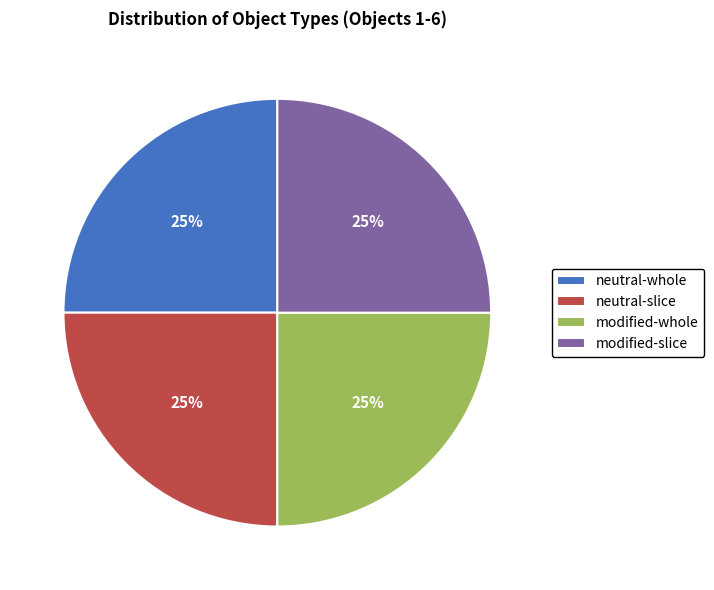

Approximately how many times larger is the value at modified-whole compared to modified-slice?

1.0